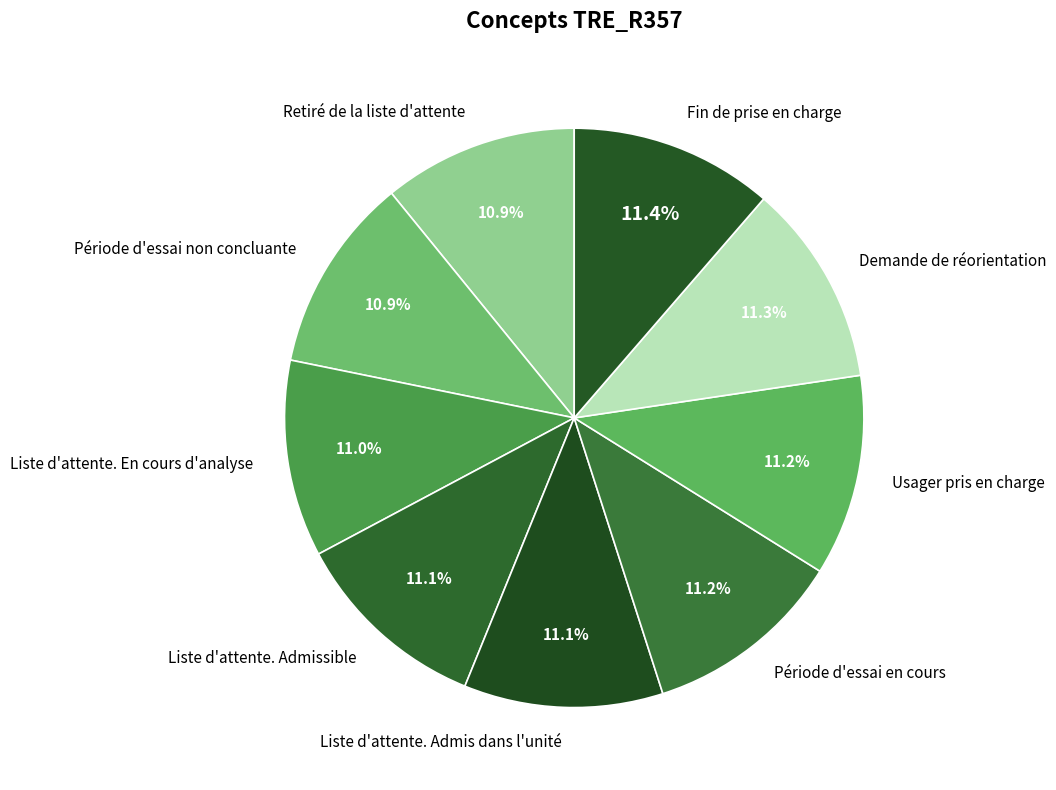

To the nearest percent, what is the average slice percentage?

11%